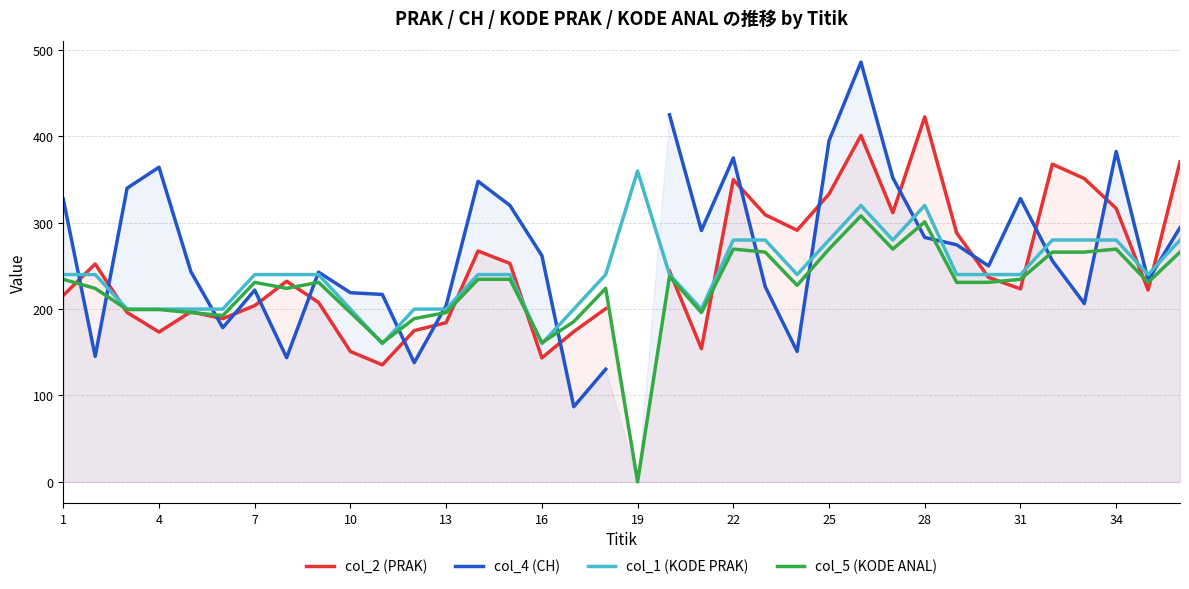

What is the maximum value for col_5 (KODE ANAL)?

308.0